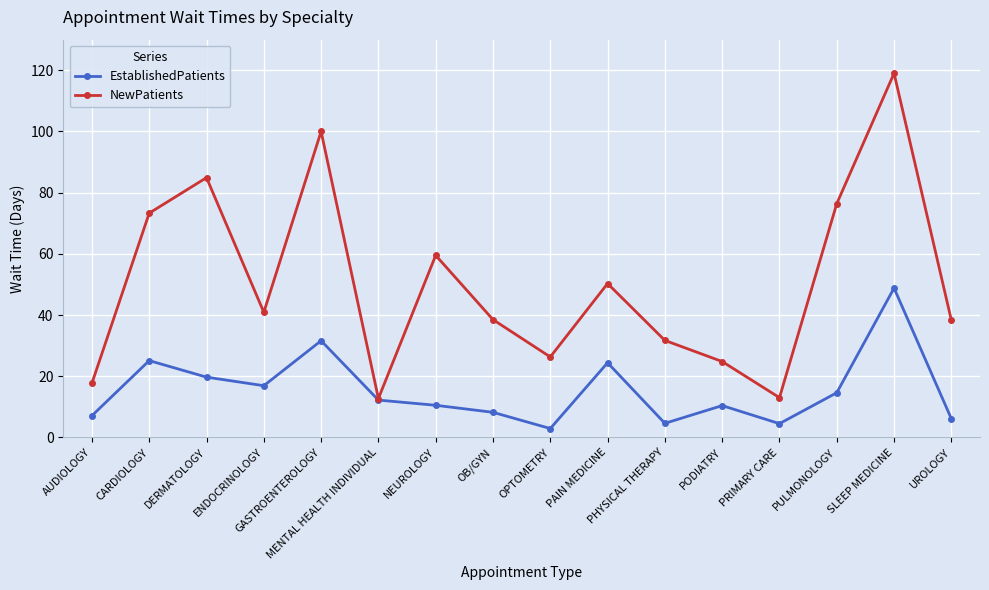

What is the smallest value displayed?

2.9